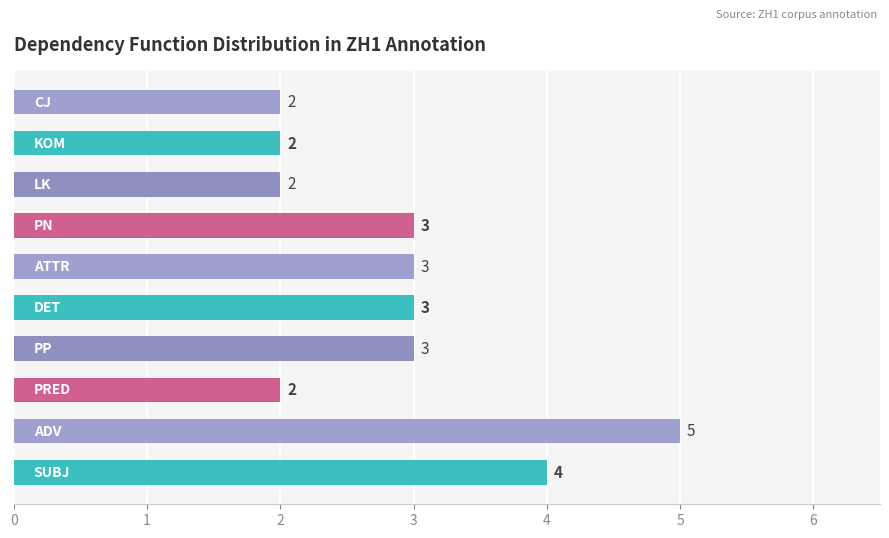

What is the greatest value displayed?

5